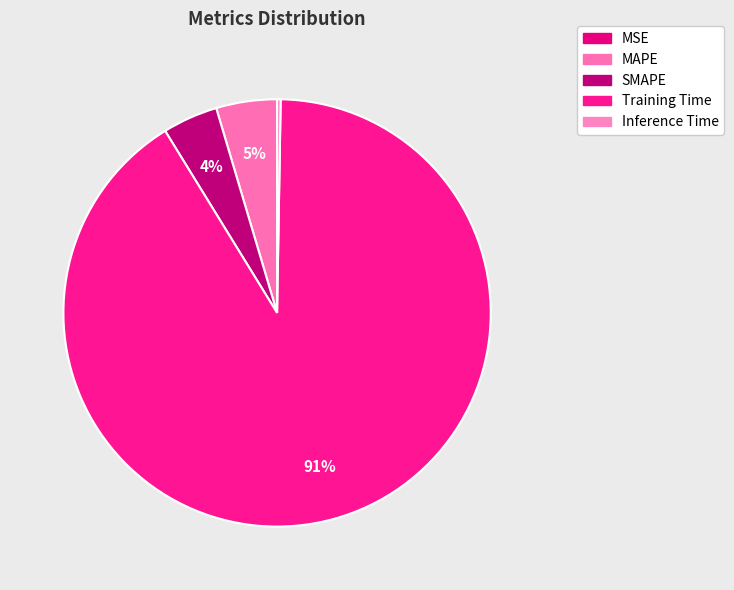

What is the smallest slice in the pie chart?

MSE